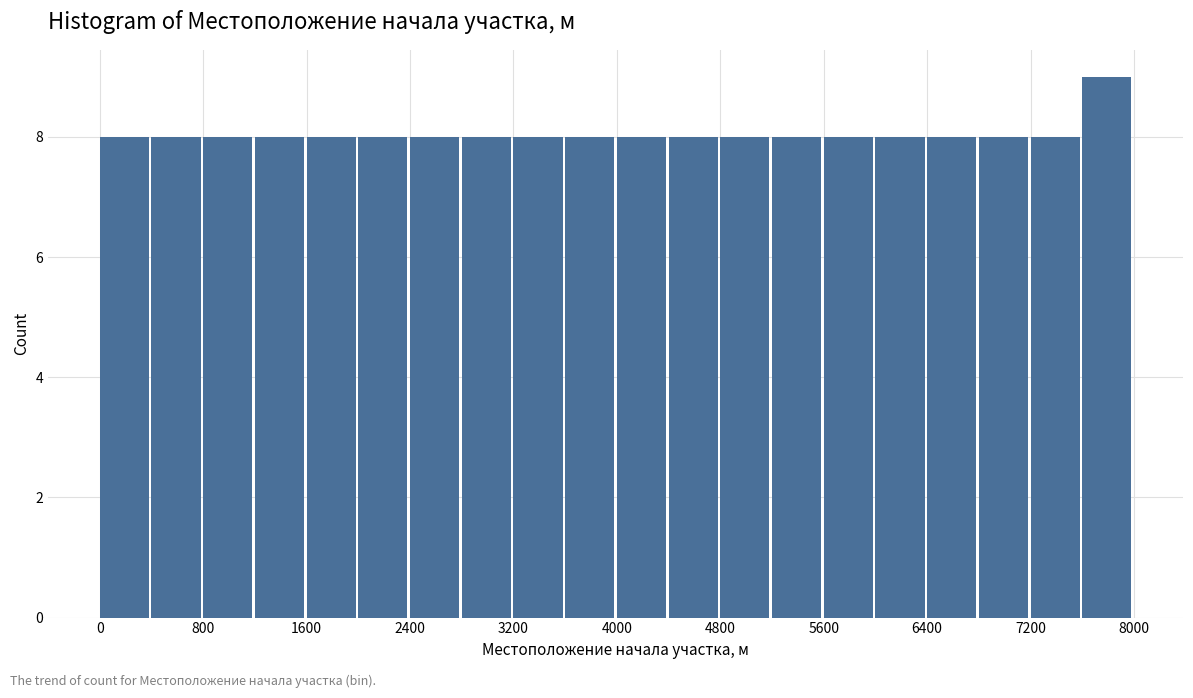

Reading left to right, list every bar in this chart as the range it spans on the x-axis followed by its height. The values are not printed on the chart, so give them approximately, as read against the axis.

0 to 400: 8
400 to 800: 8
800 to 1200: 8
1200 to 1600: 8
1600 to 2000: 8
2000 to 2400: 8
2400 to 2800: 8
2800 to 3200: 8
3200 to 3600: 8
3600 to 4000: 8
4000 to 4400: 8
4400 to 4800: 8
4800 to 5200: 8
5200 to 5600: 8
5600 to 6000: 8
6000 to 6400: 8
6400 to 6800: 8
6800 to 7200: 8
7200 to 7600: 8
7600 to 8000: 9